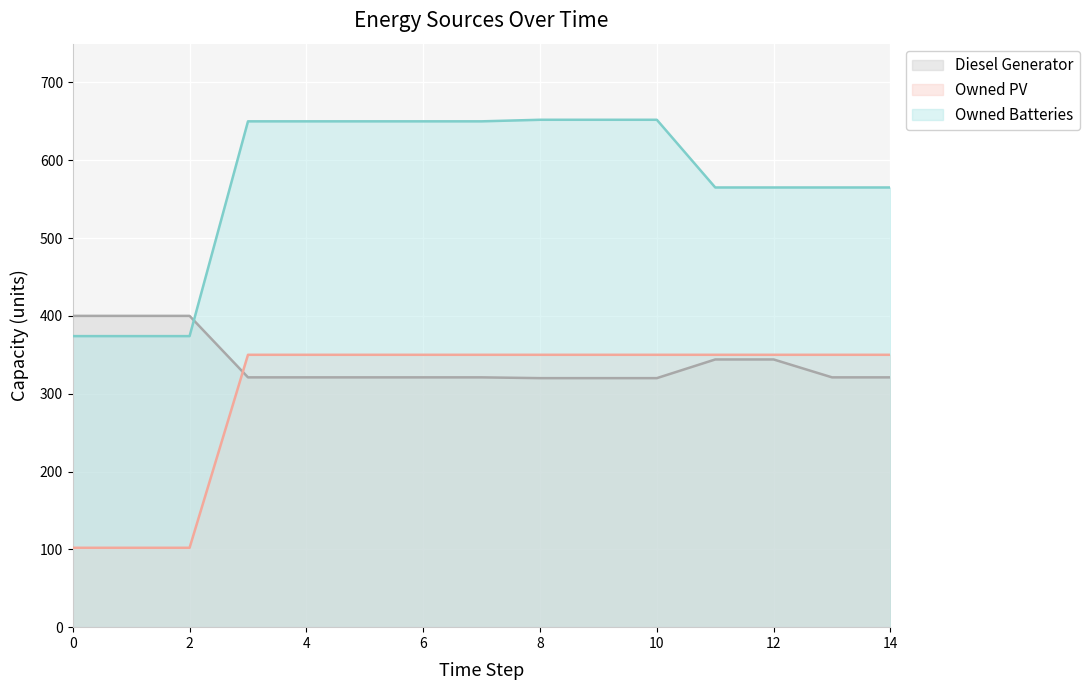

Reading left to right, transcribe all the data shown in this chart.

Diesel Generator: 0=400	1=400	2=400	3=321	4=321	5=321	6=321	7=321	8=320	9=320	10=320	11=344	12=344	13=321	14=321
Owned PV: 0=102	1=102	2=102	3=350	4=350	5=350	6=350	7=350	8=350	9=350	10=350	11=350	12=350	13=350	14=350
Owned Batteries: 0=374	1=374	2=374	3=650	4=650	5=650	6=650	7=650	8=652	9=652	10=652	11=565	12=565	13=565	14=565